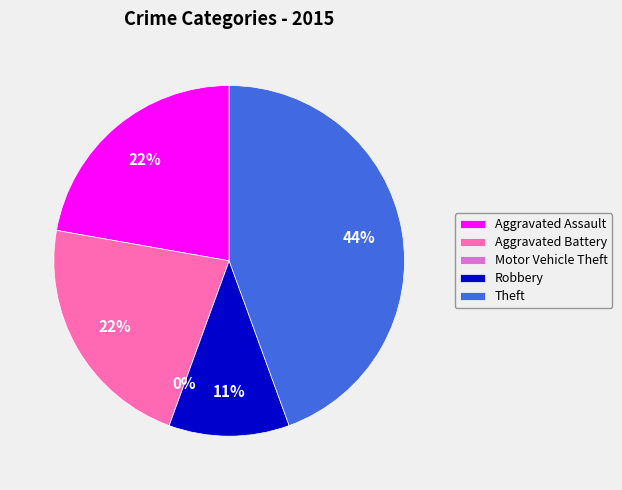

To the nearest percent, what is the average slice percentage?

20%